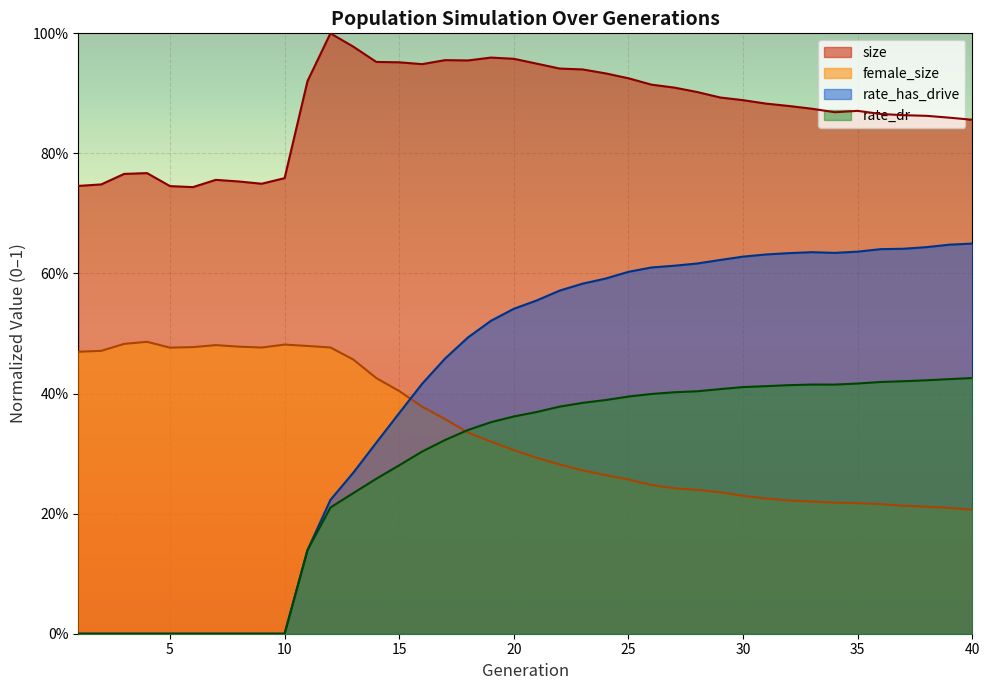

List the labels in order of female_size value, smallest first.

40, 39, 38, 37, 36, 35, 34, 33, 32, 31, 30, 29, 28, 27, 26, 25, 24, 23, 22, 21, 20, 19, 18, 17, 16, 15, 14, 13, 1, 2, 5, 9, 12, 6, 8, 11, 7, 10, 3, 4